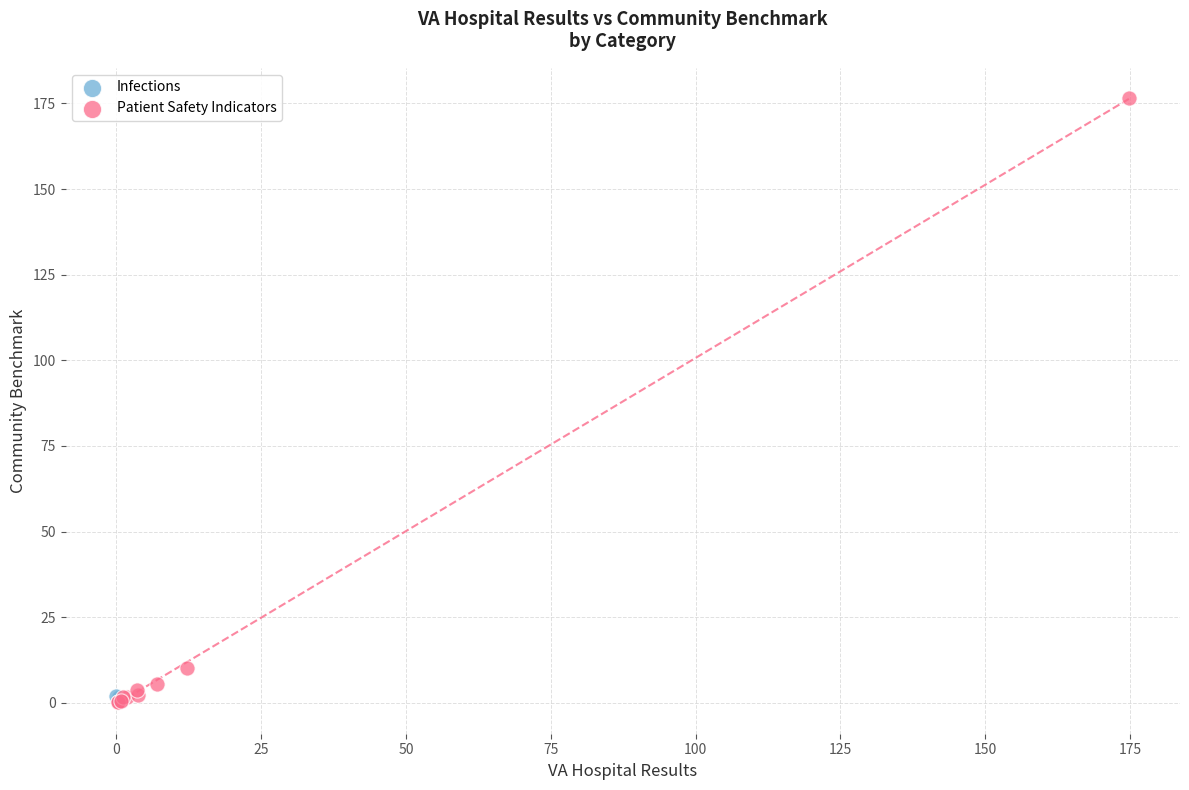

What are all the series names shown in the legend?

Infections, Patient Safety Indicators